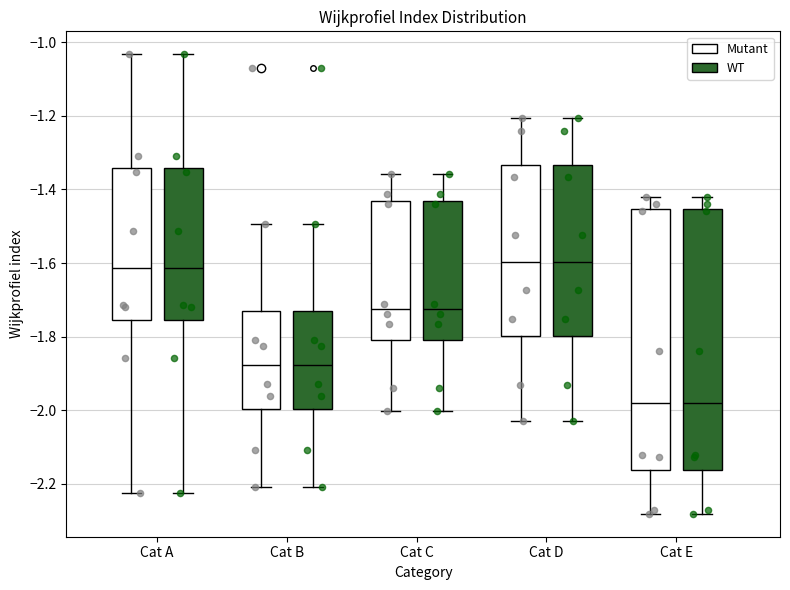

Where is the lower edge of the box for Cat D (WT) on the y-axis? The values are not printed on the chart, so give them approximately, as read against the axis.

-1.80